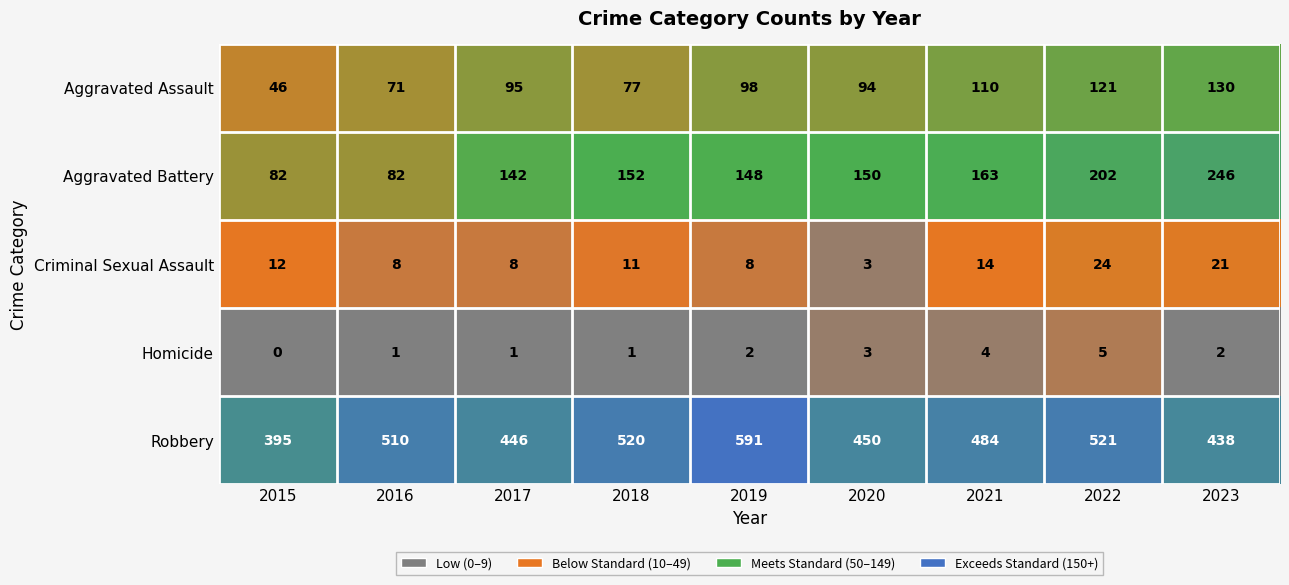

What is the difference between the second highest and second lowest values in the Homicide series?

3